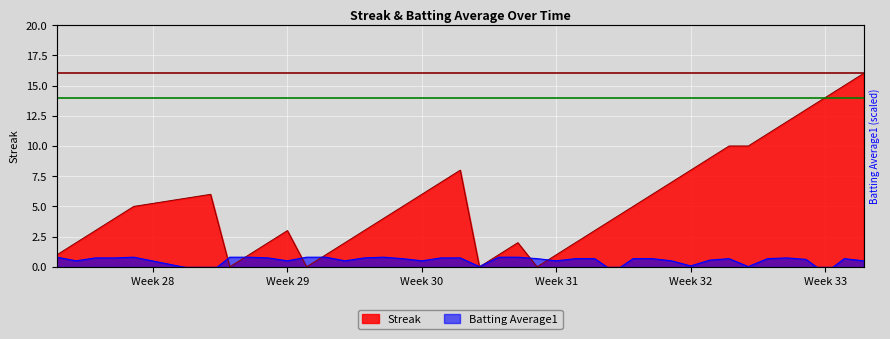

Is it true that Batting Average1 equals 0.3 at Week 29?

False